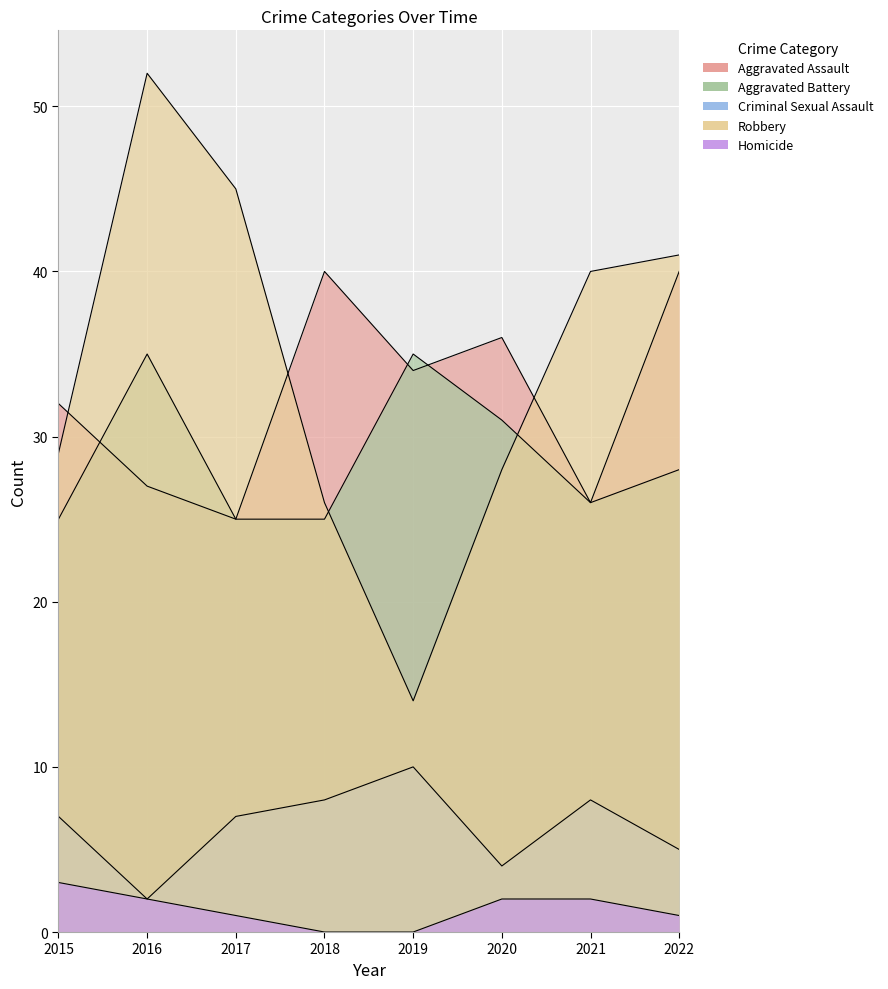

What is the difference between the maximum and second lowest values in the Aggravated Battery series?

10